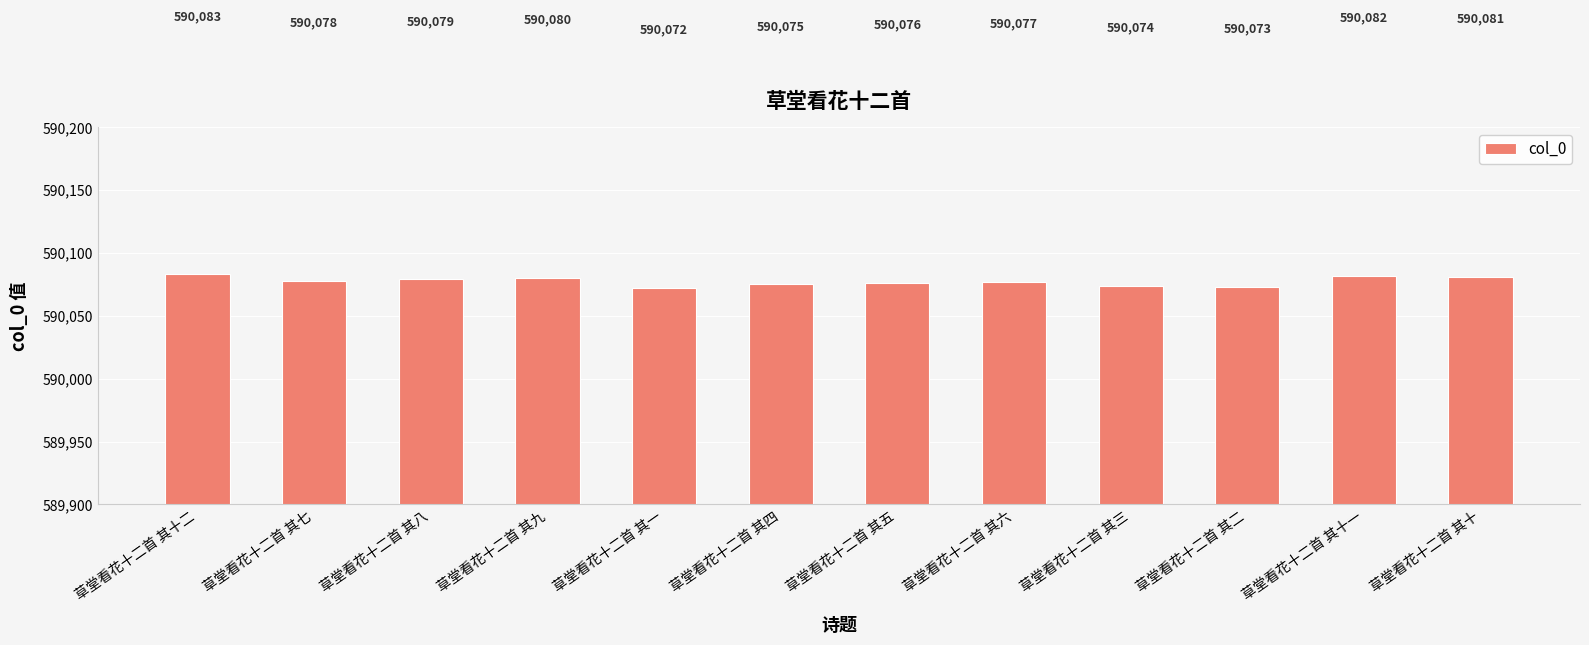

Does the chart contain stacked bars?

No